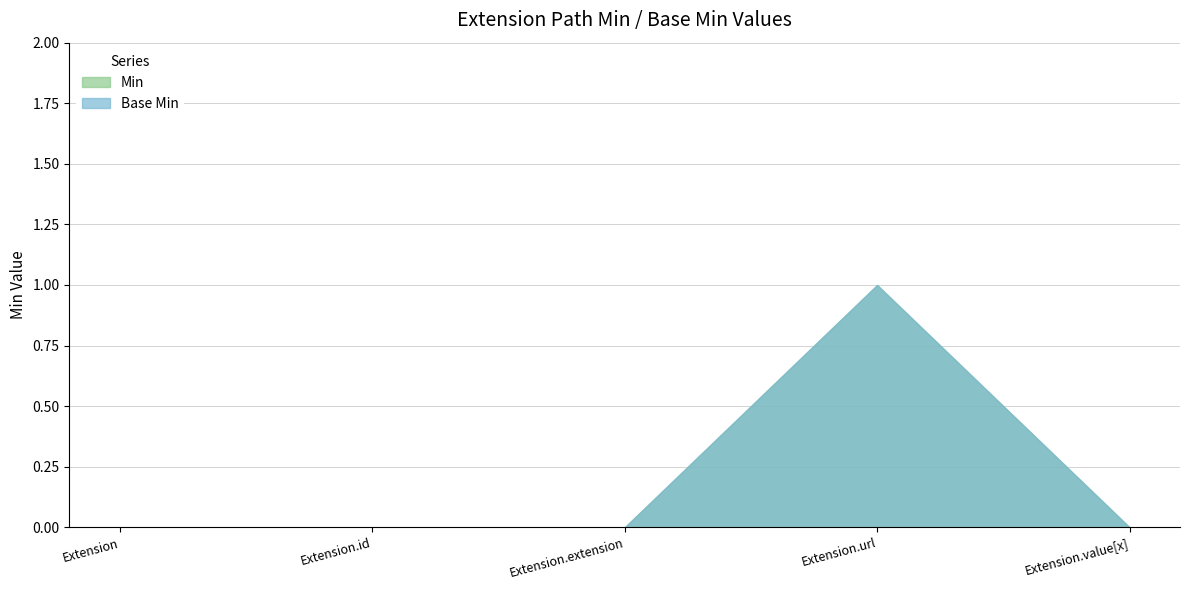

What is the difference between the Base Min values at Extension.id and Extension.url?

1